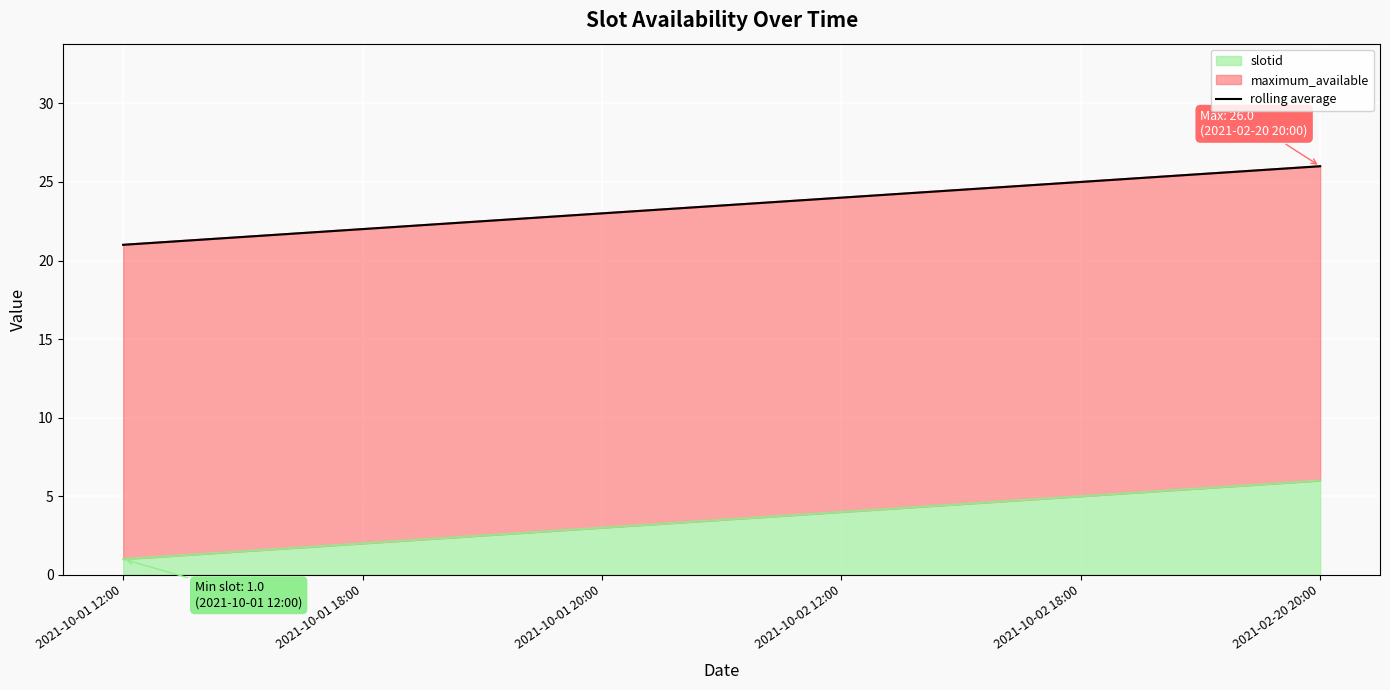

True or false: the data has more than 0 interior local peaks.

False